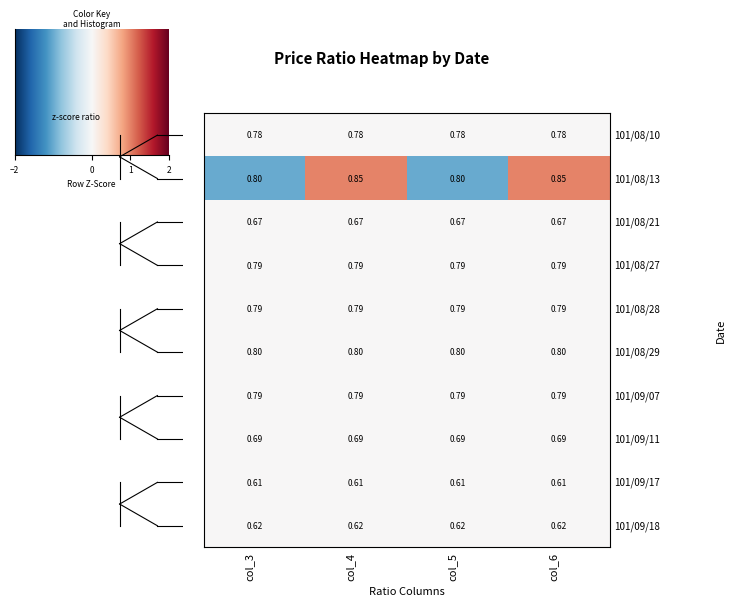

Which series has the largest range (max minus min)?

101/08/13